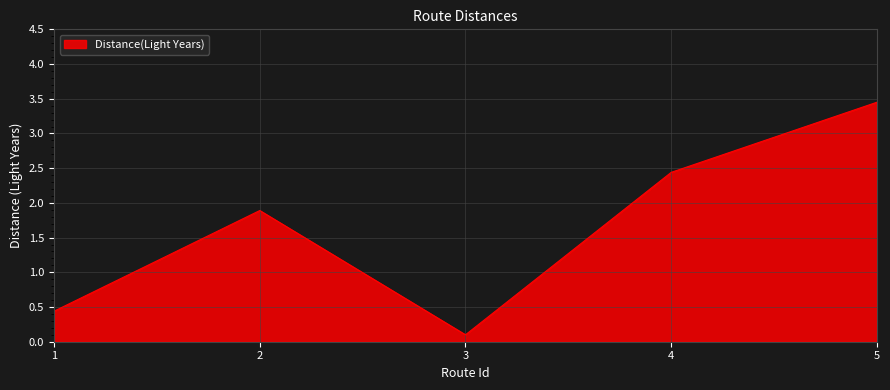

At which category does the chart reach its peak across all series?

5